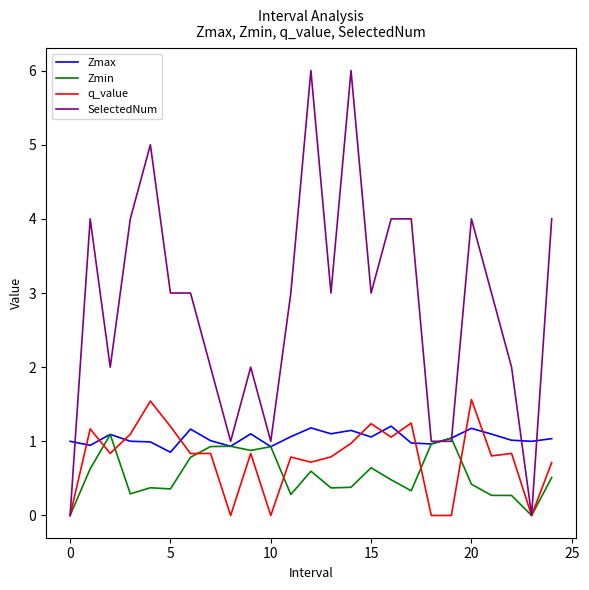

What is the difference between the maximum and second lowest values in the Zmax series?

0.3